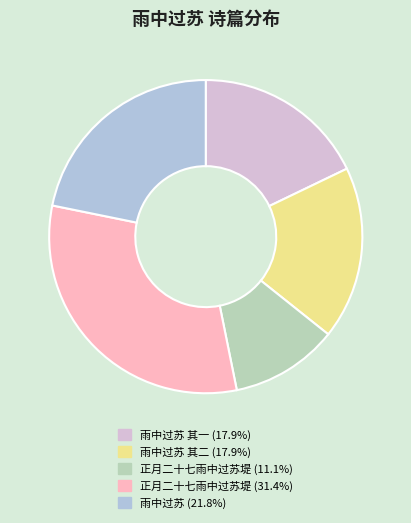

Is there a majority slice in this chart?

No